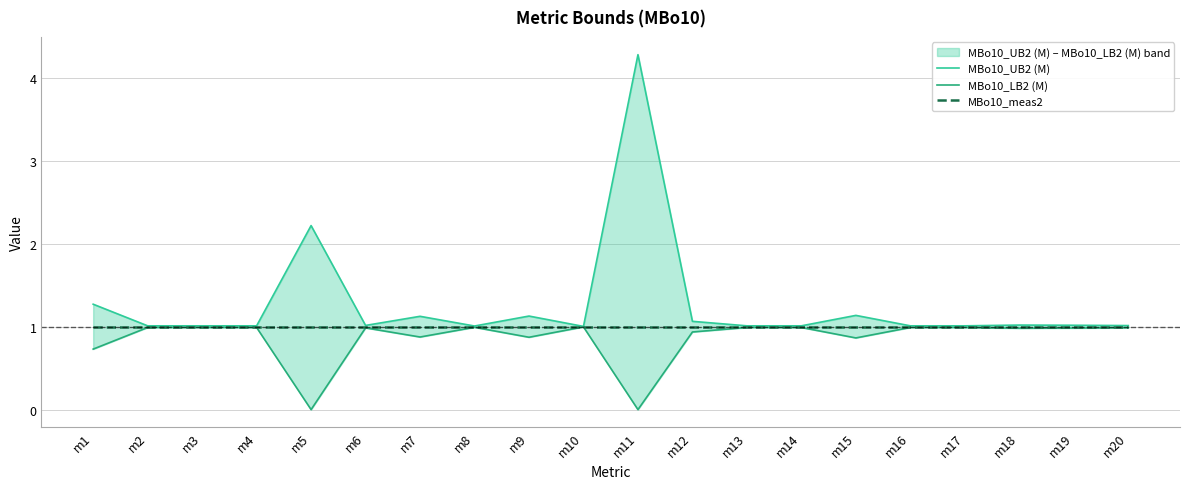

List the labels in order of MBo10_LB2 (M) value, largest first.

m10, m8, m2, m3, m4, m13, m14, m16, m17, m20, m6, m19, m18, m12, m7, m9, m15, m1, m5, m11